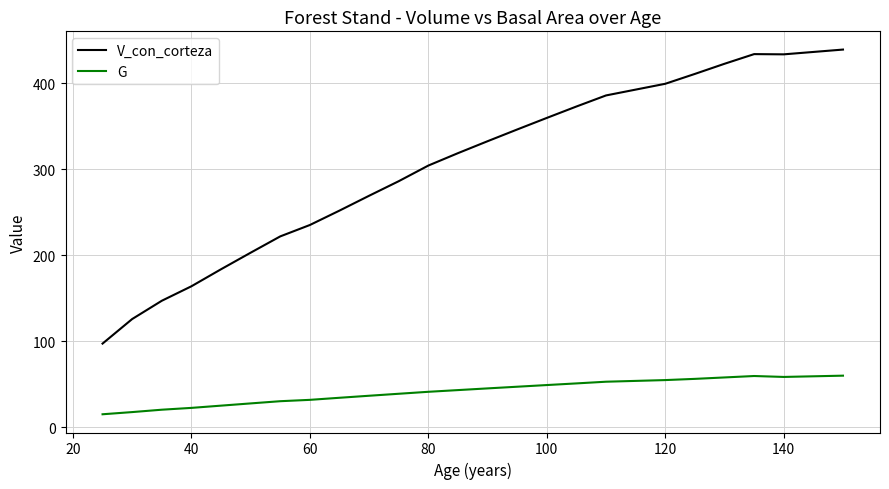

Which series has the largest total across all categories?

V_con_corteza